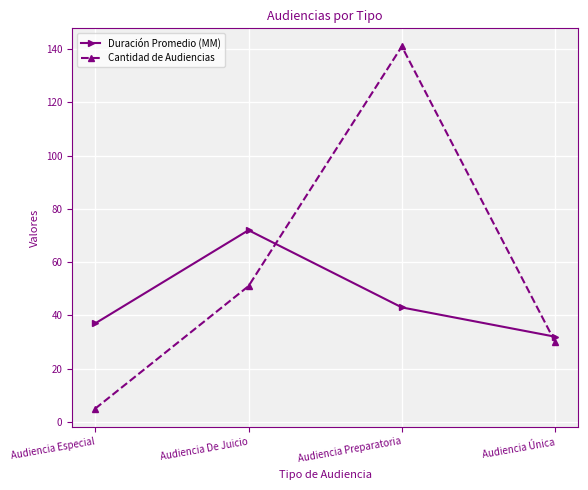

At which category does Duración Promedio (MM) reach its first local peak?

Audiencia De Juicio